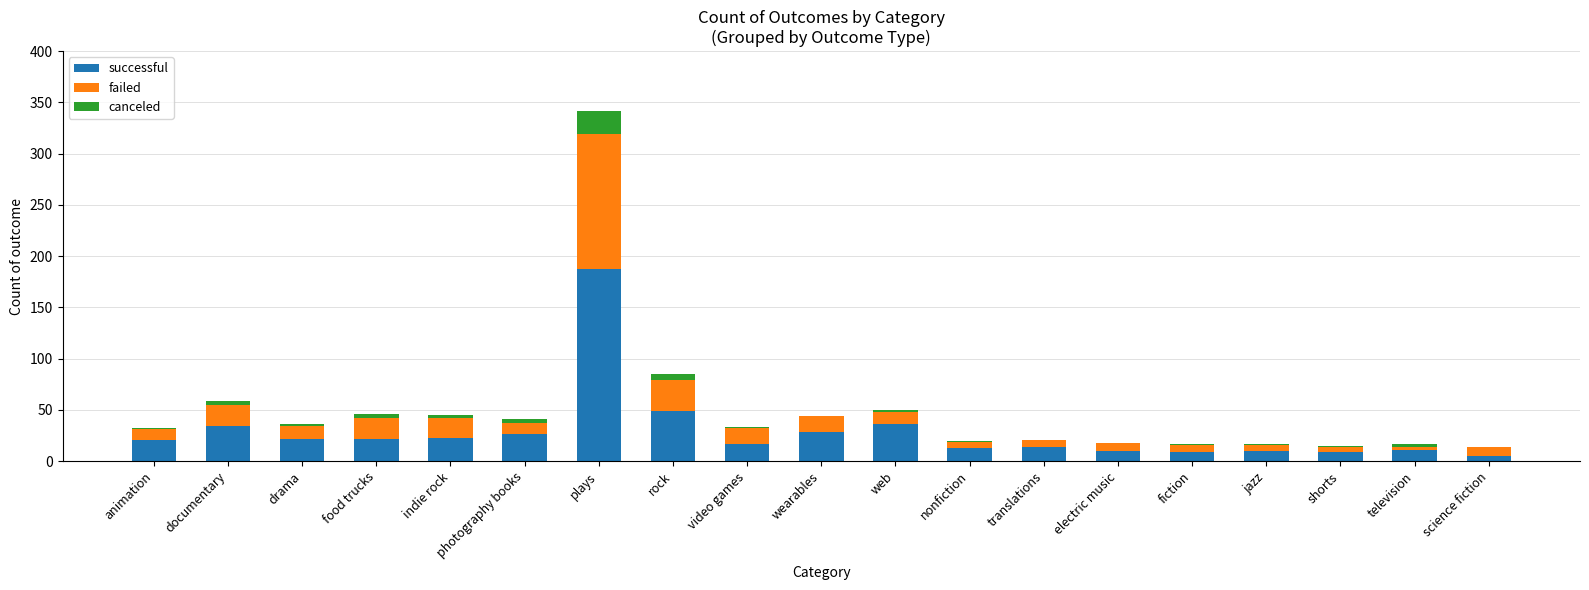

Which category has the highest value in the successful series?

plays